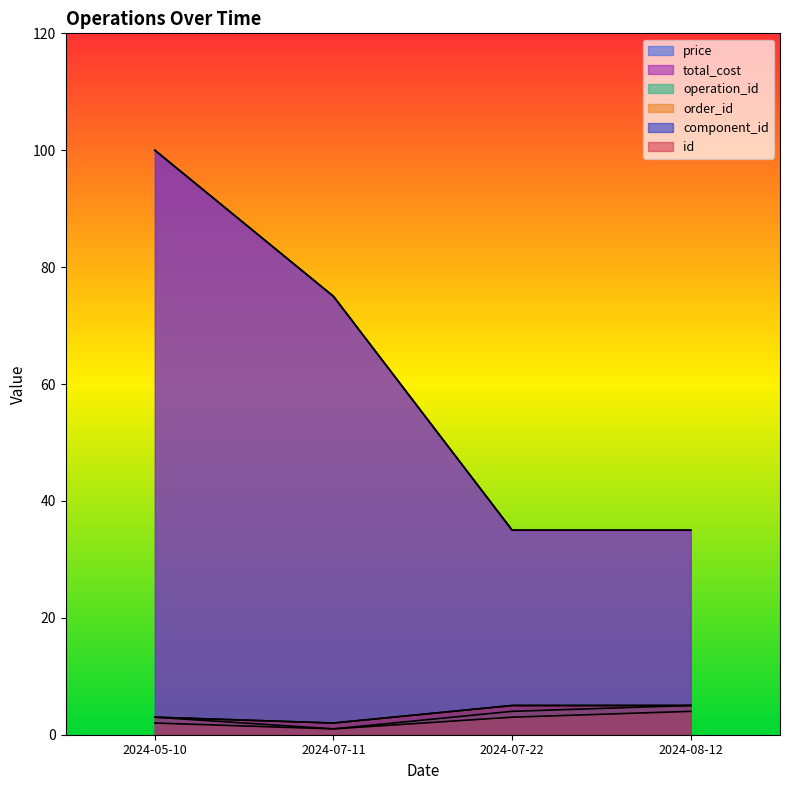

What is the difference between the component_id values at 2024-05-10 and 2024-08-12?

2